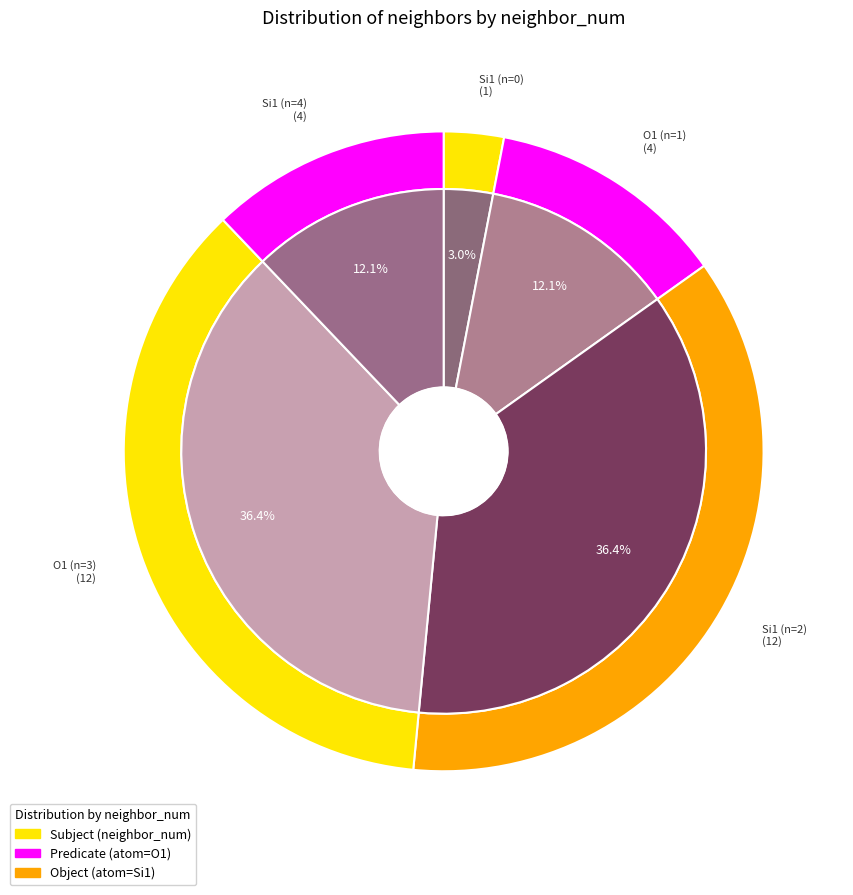

Is there a majority slice in this chart?

No